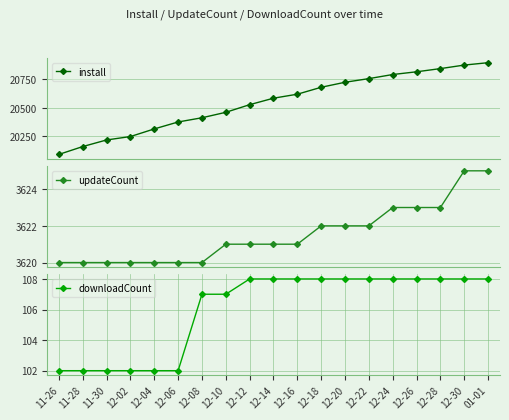

What is the lowest value of the install series?

20091